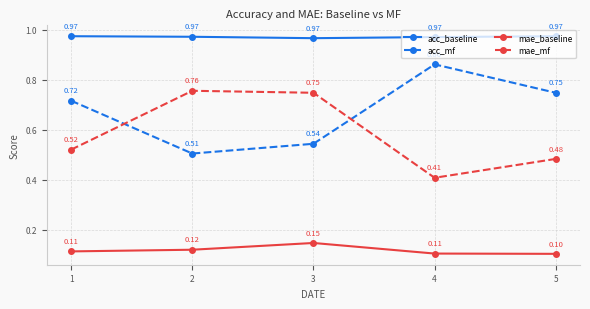

Between 3 and 4, which series saw the biggest shift?

mae_mf